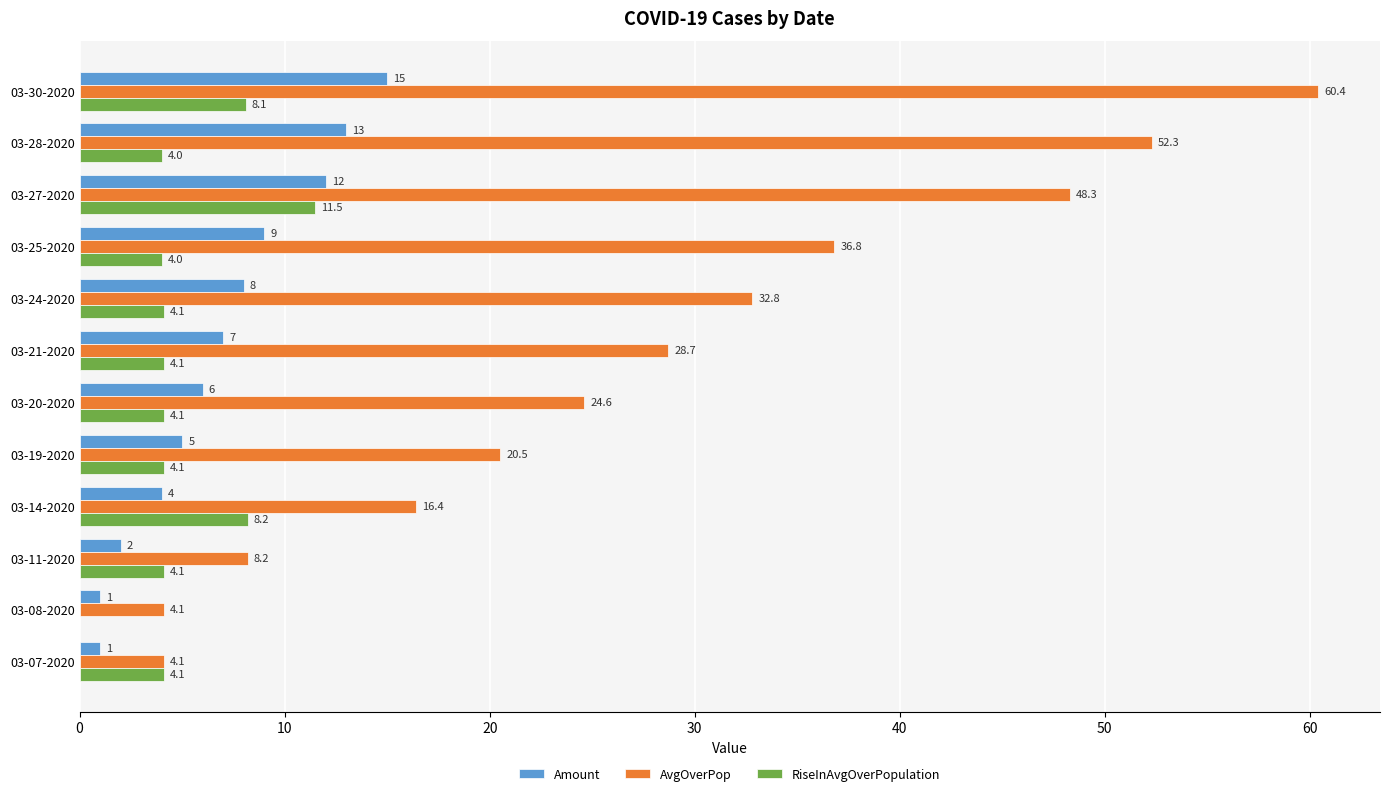

What is the total value across all series at 03-24-2020?

44.9